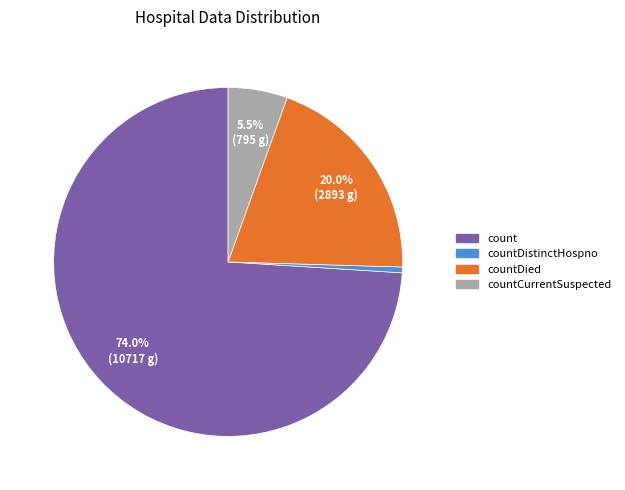

Is there any slice that represents more than half of the pie?

Yes